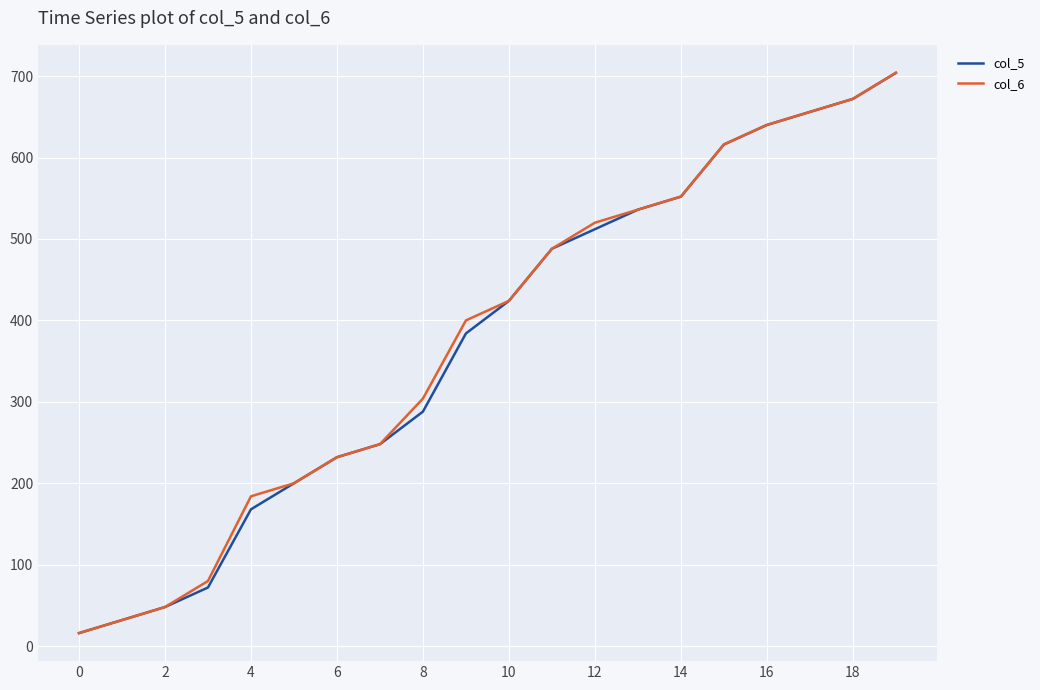

What is the greatest value displayed?

704